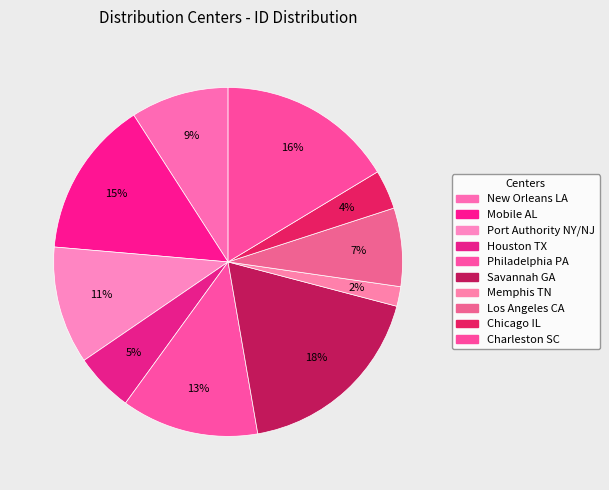

How many slices are in this pie chart?

10